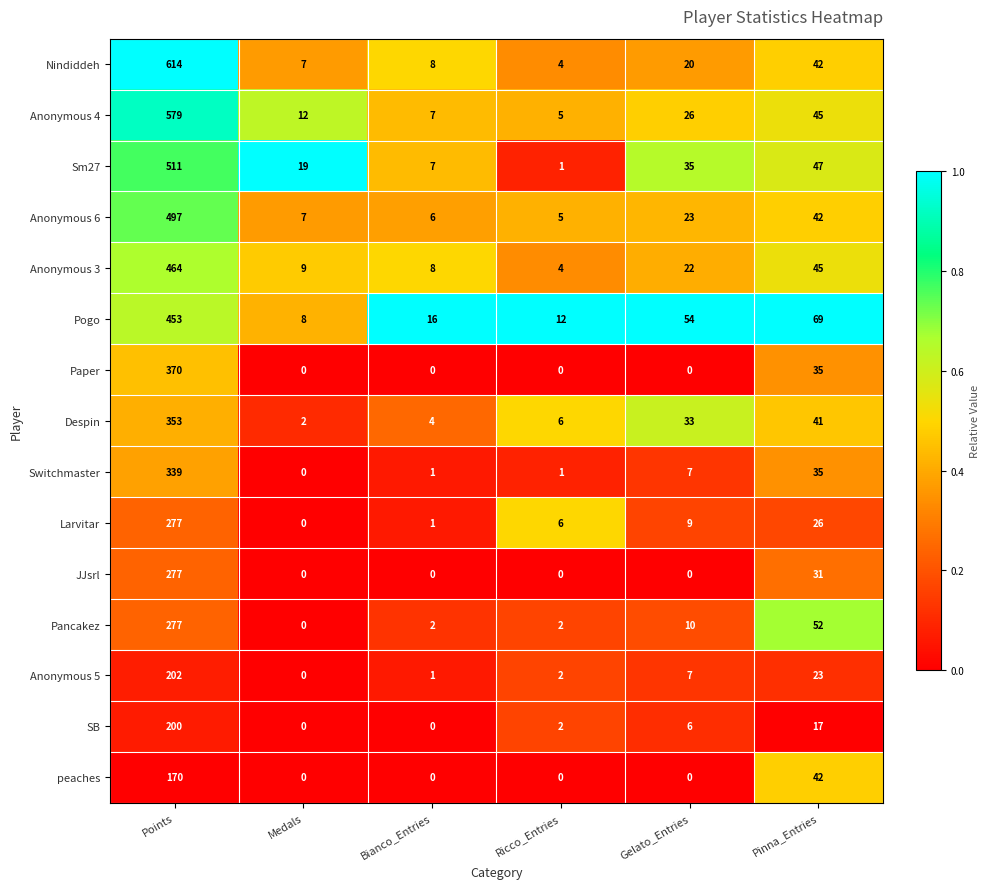

What is the sum of the Paper values at Points and Gelato_Entries?

370